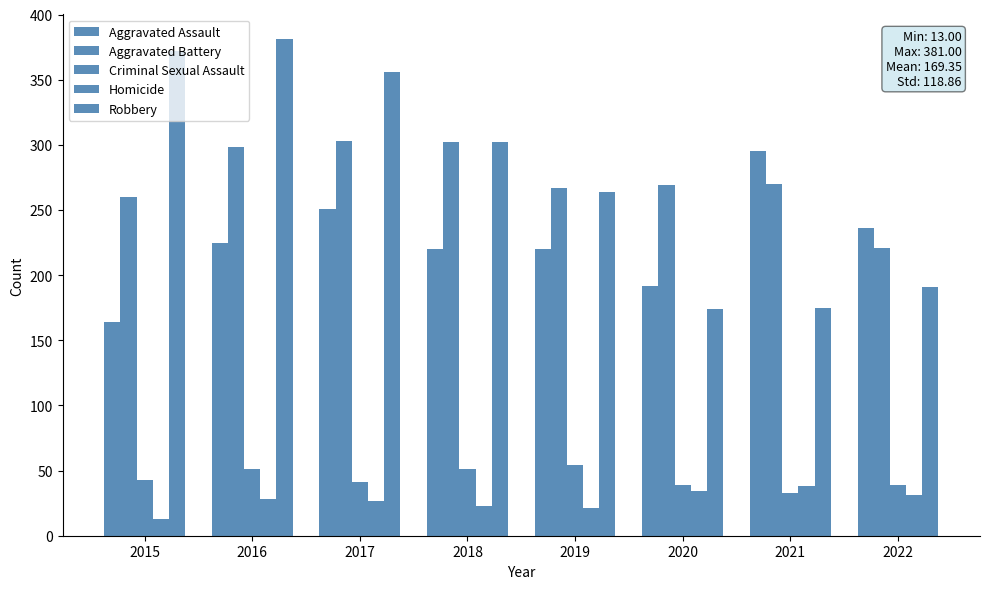

Count the number of categories in the chart.

8